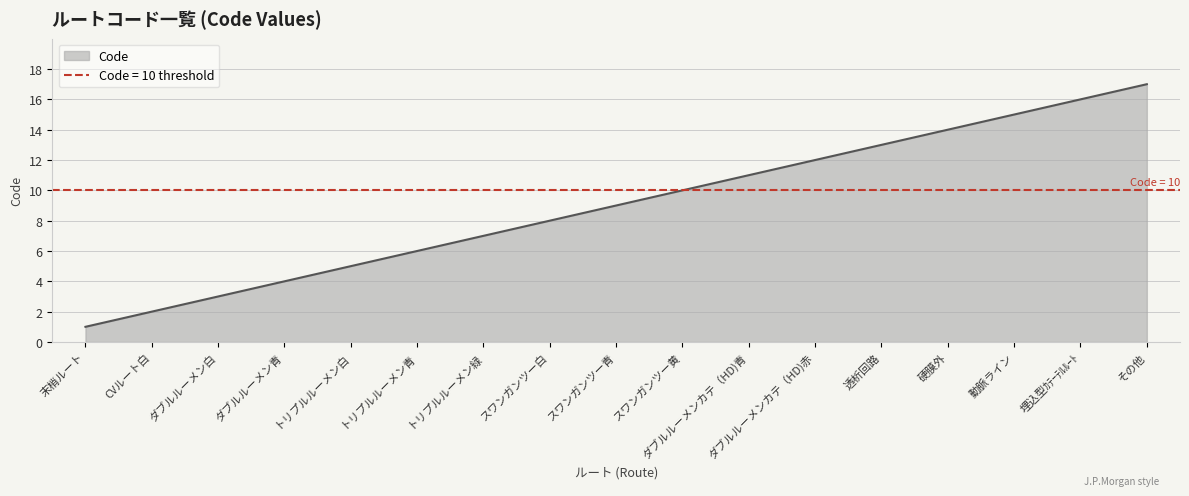

What is the maximum value shown in the chart?

17